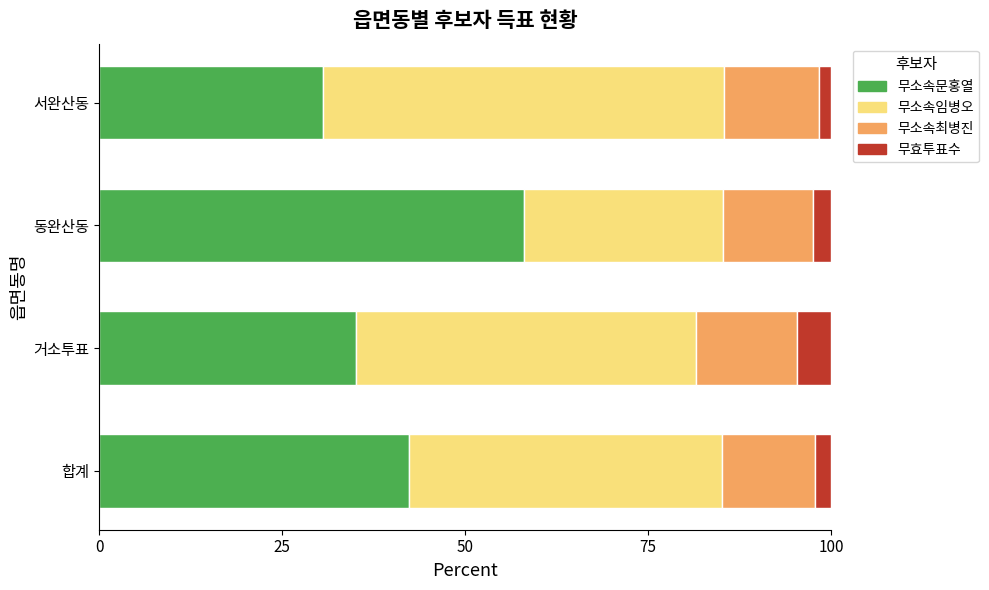

The 무소속문홍열 series shows 26.3 at 동완산동. True or false?

False